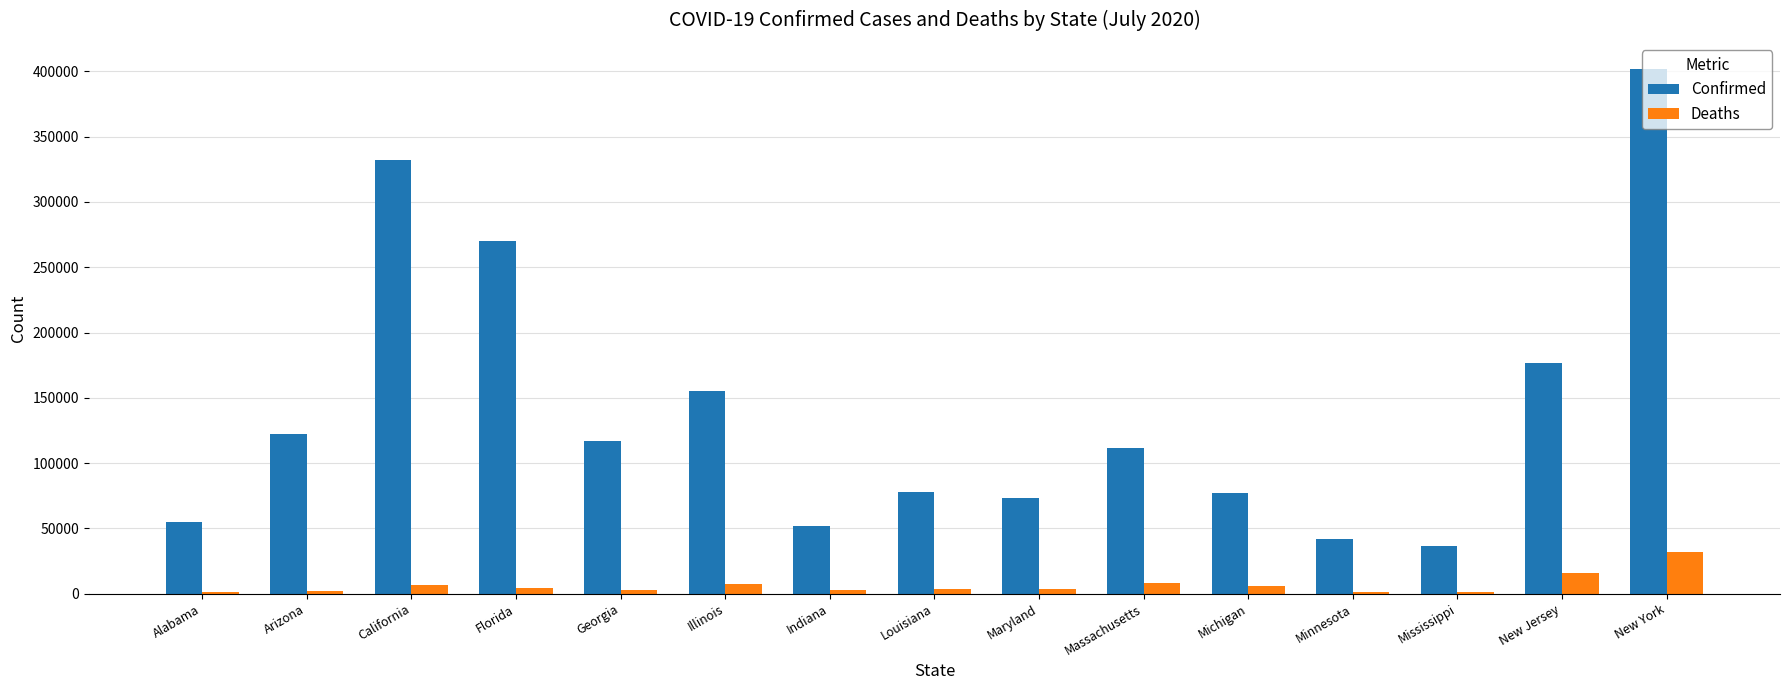

At which label is Deaths closest to 16735?

New Jersey